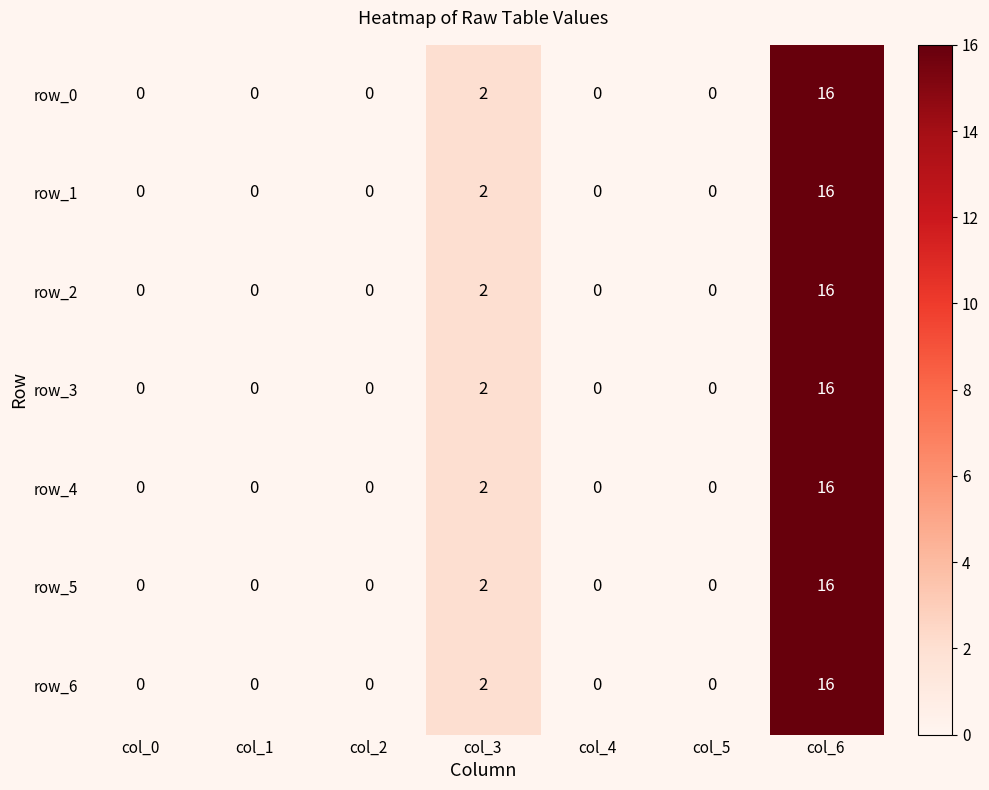

What is the difference between the maximum and minimum values in the row_3 series?

16